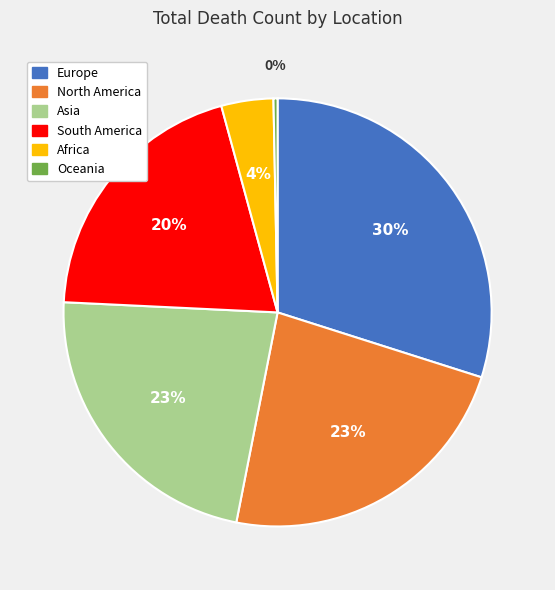

Count the number of slices in the pie.

6